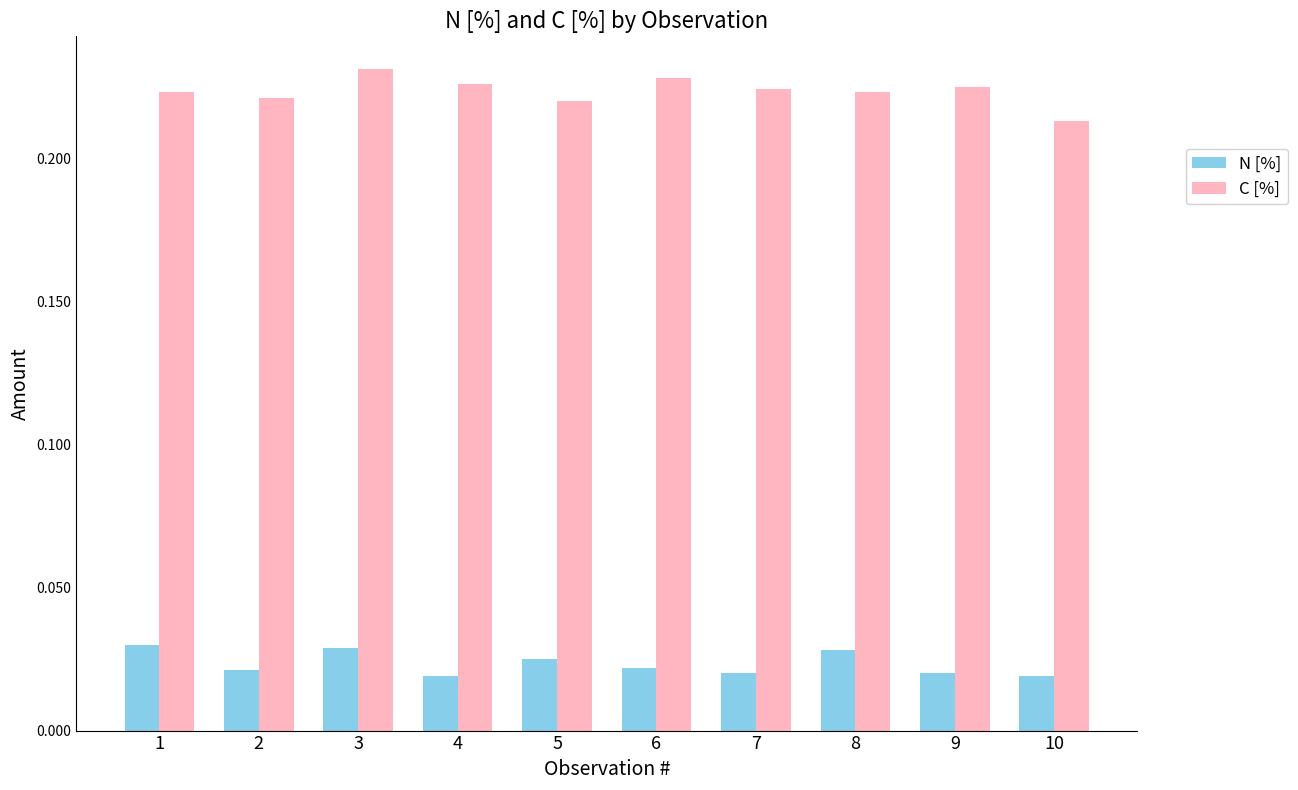

Which category has the lowest value in the C [%] series?

10